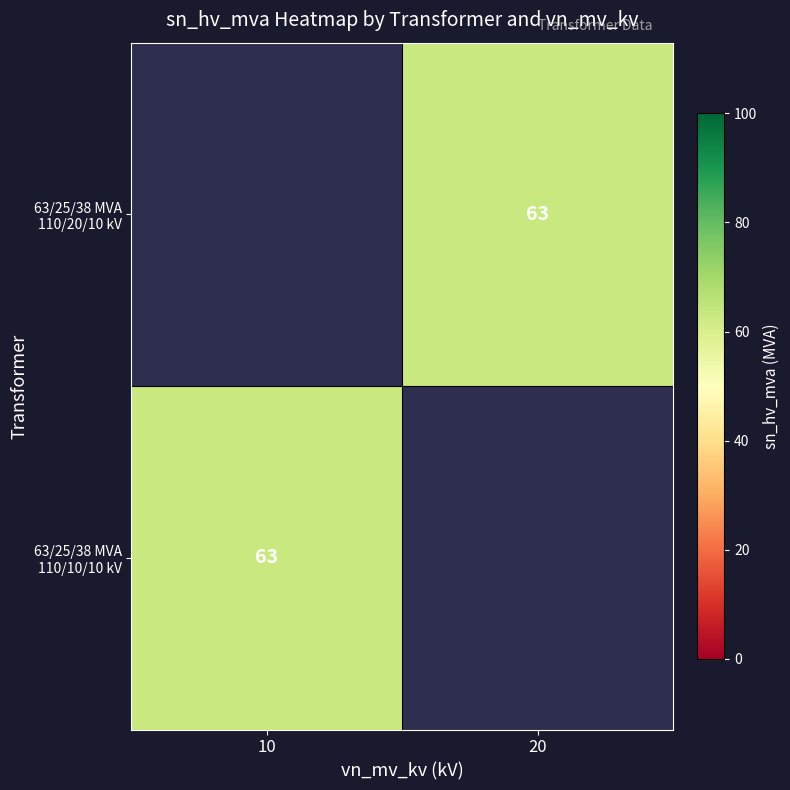

What is the minimum value shown in the chart?

63.0